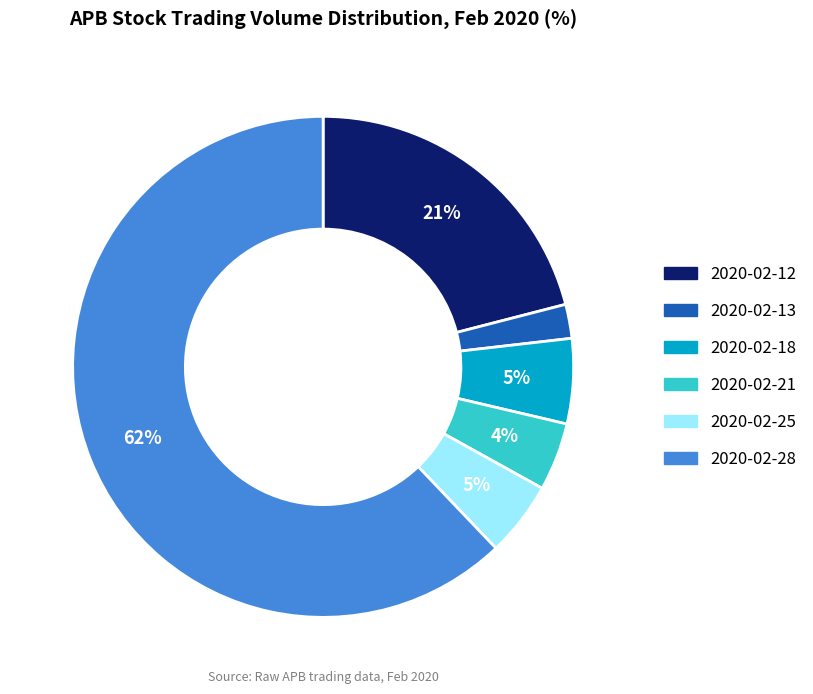

To the nearest percent, what is the difference between the 2020-02-12 and 2020-02-25 slice percentages?

16%